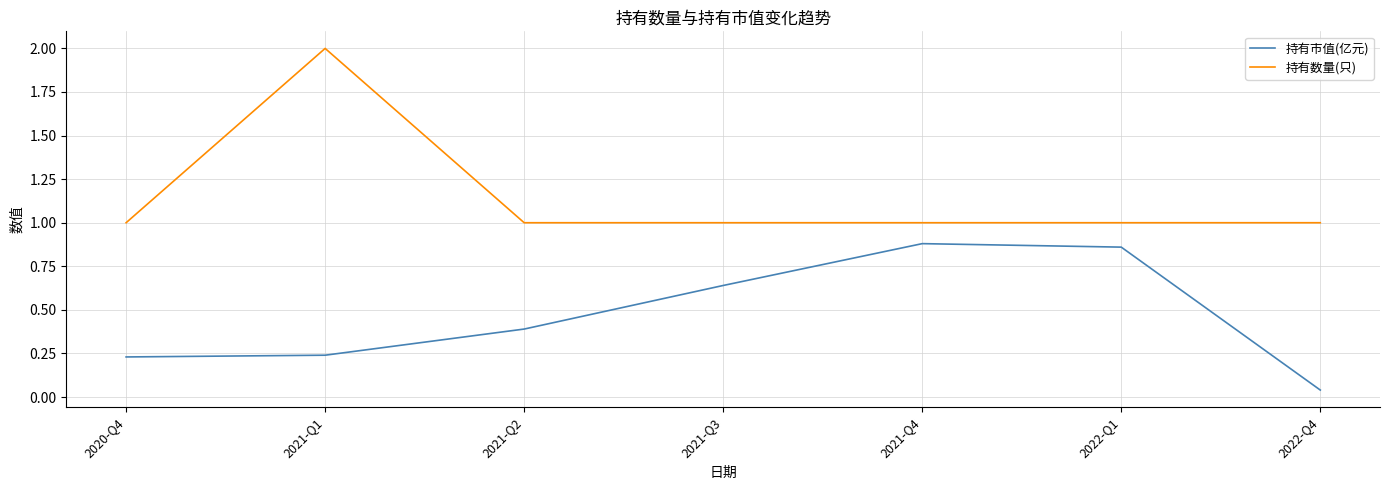

At 2020-Q4, list the series in order from largest to smallest.

持有数量(只), 持有市值(亿元)